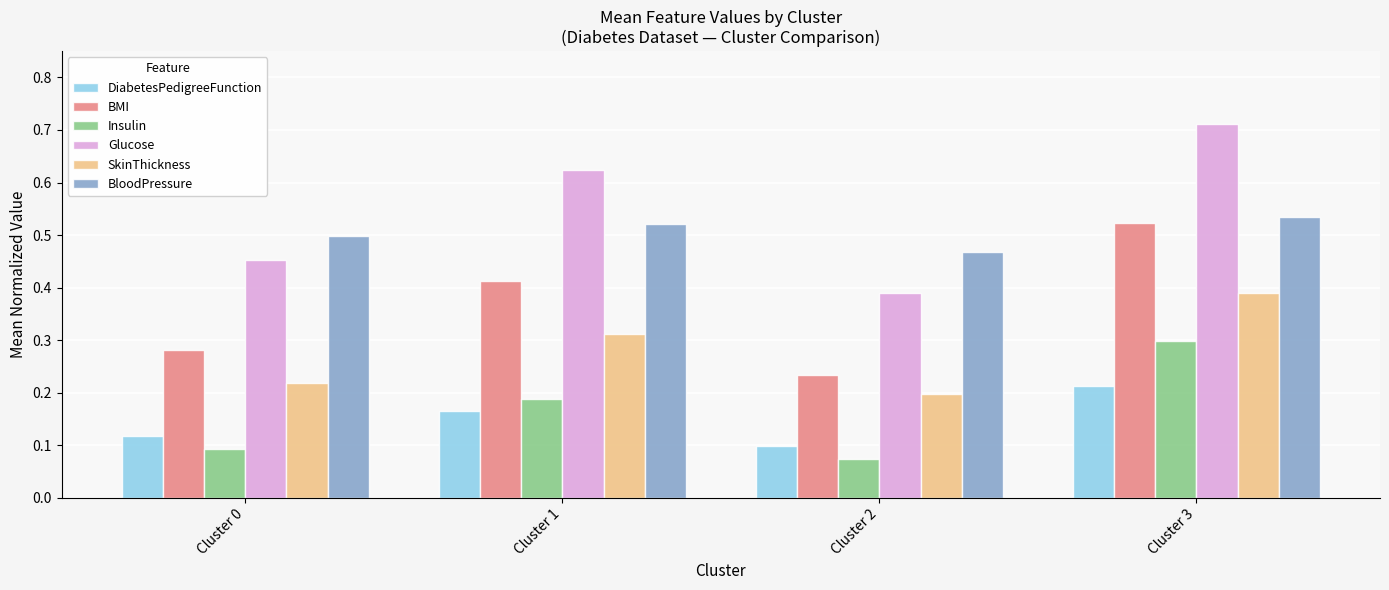

At which category is the sum across all series the highest?

Cluster 3